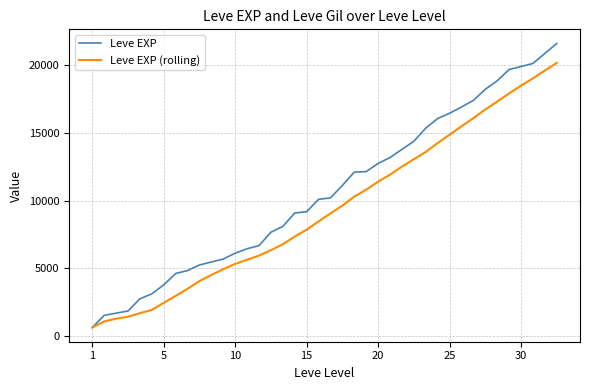

How many lines are shown in the chart?

2